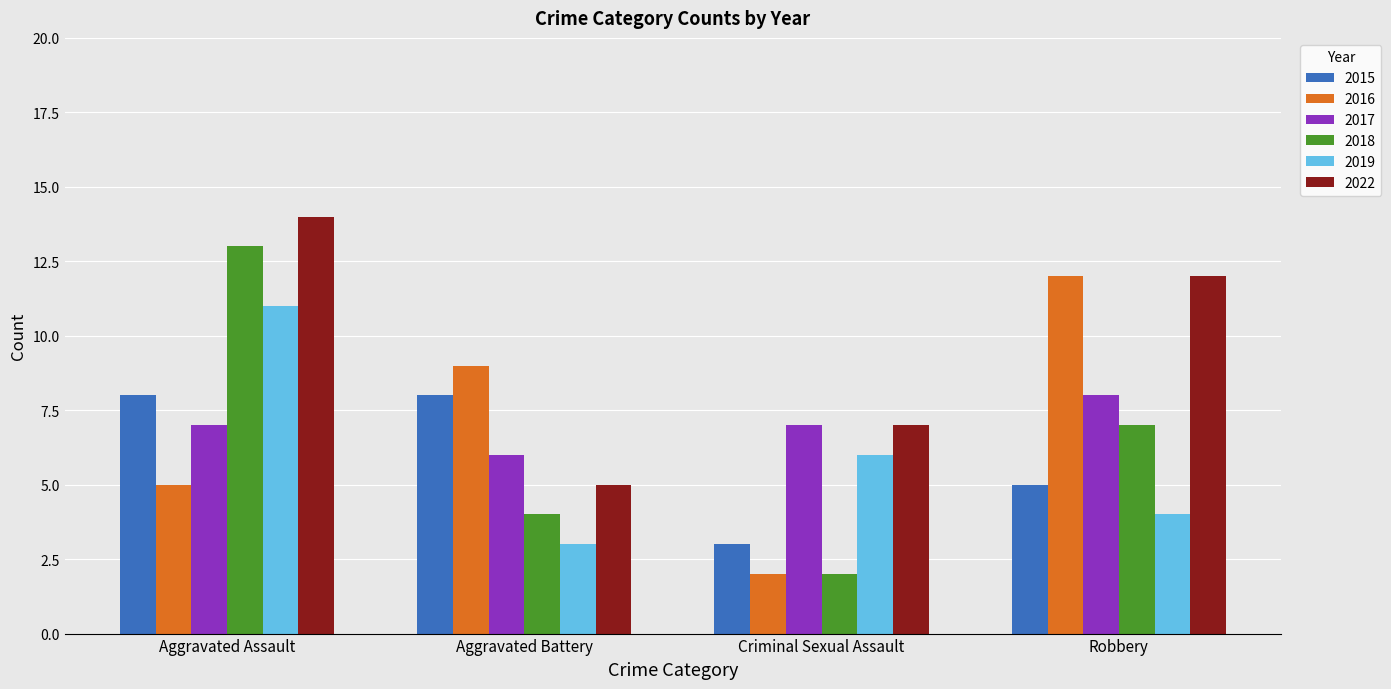

What is the maximum value for 2019?

11